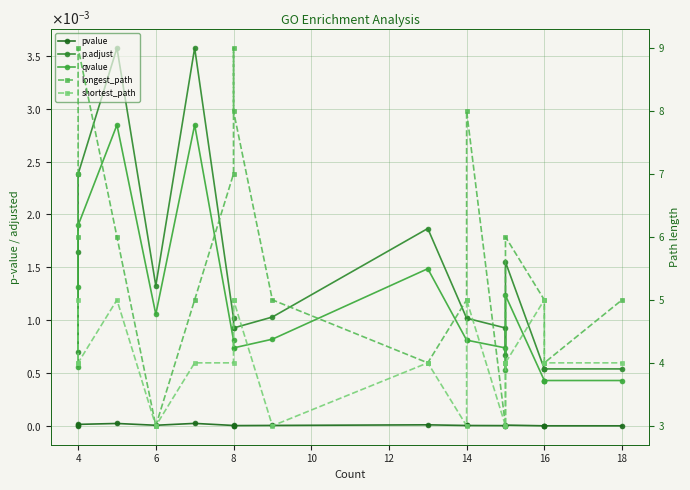

Which has a higher value, 14 or 8?

14